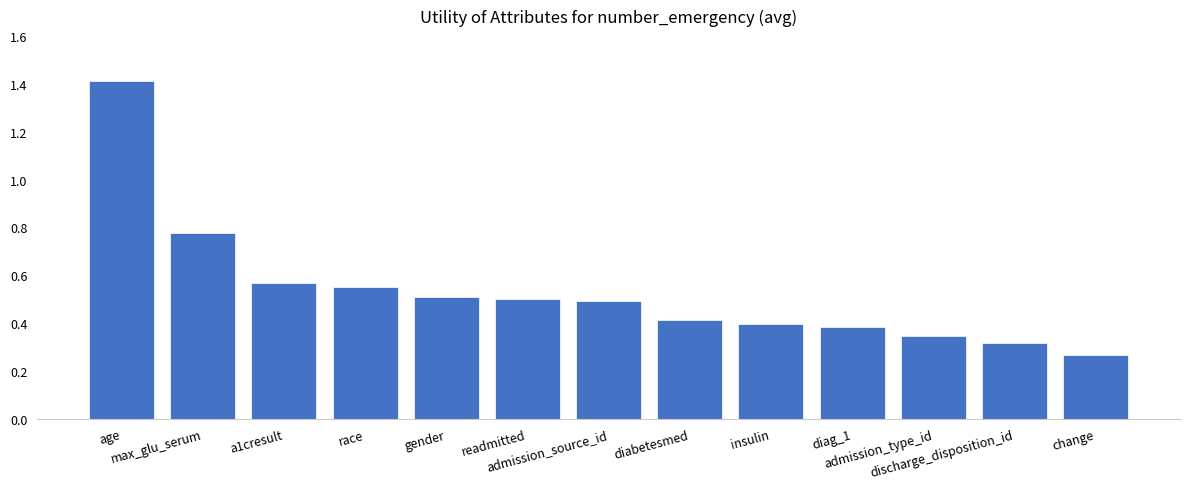

What is the change in value from max_glu_serum to change?

-0.5